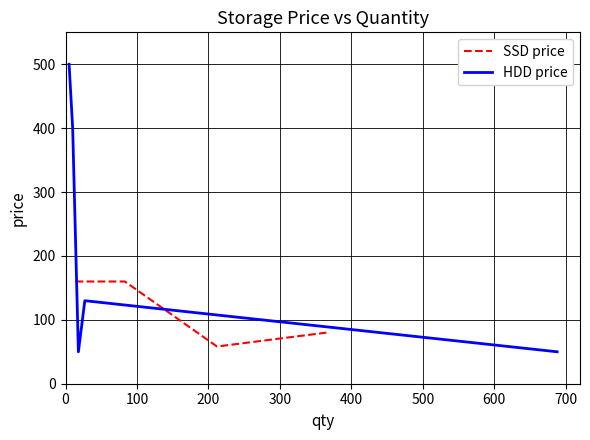

What is the maximum value shown in the chart?

500.0